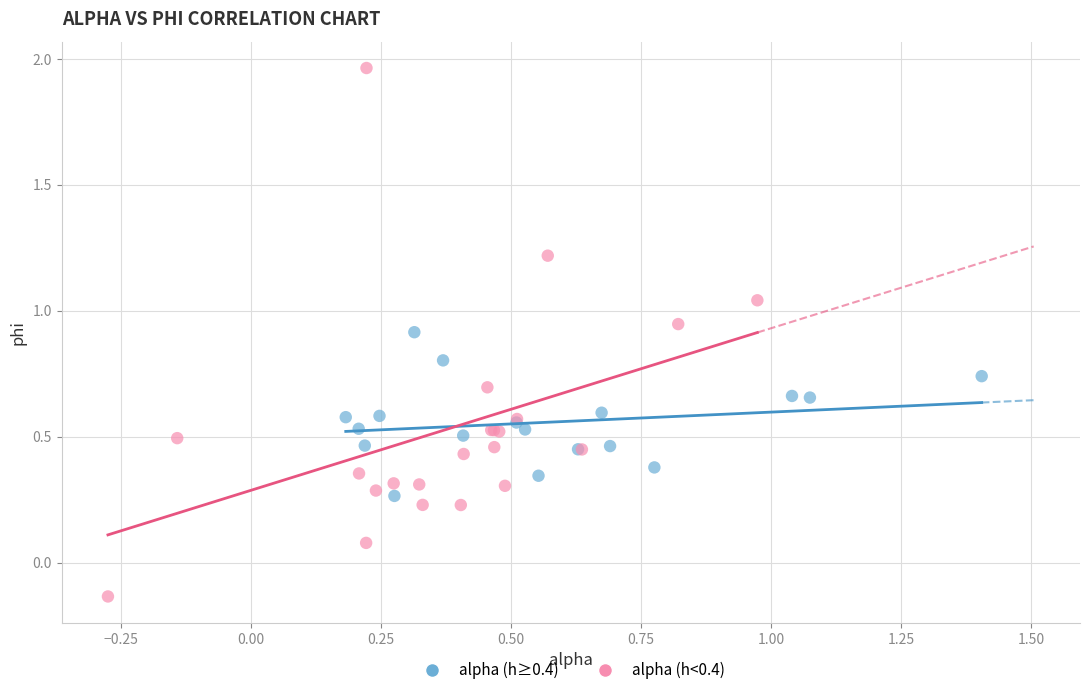

Which series reaches the minimum Y coordinate?

alpha (h<0.4)